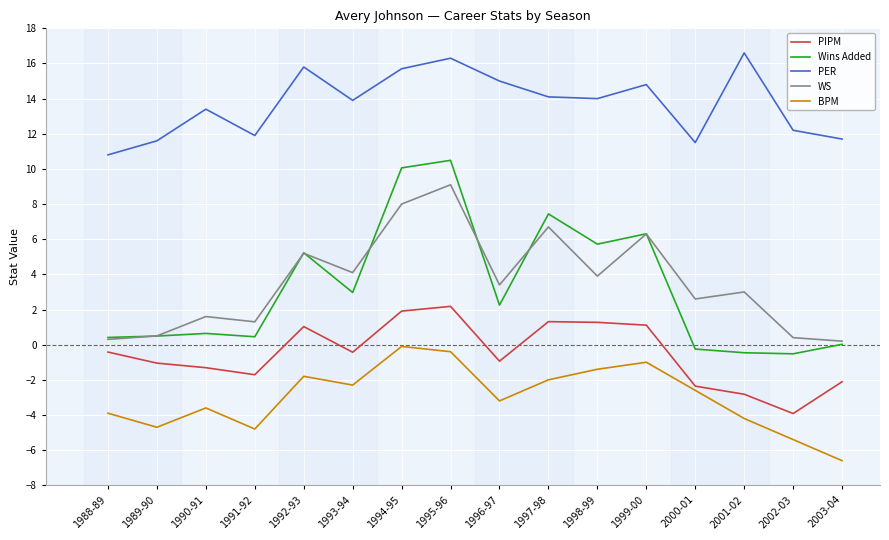

What is the spread (max minus min) of values at 1996-97?

18.2